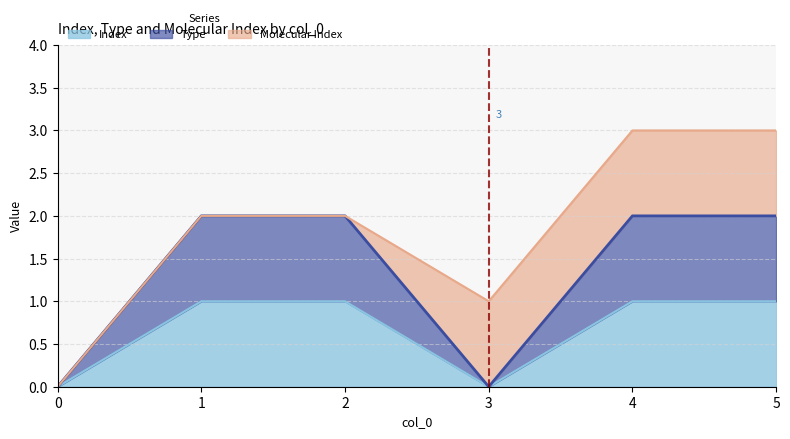

Which has a higher value, 3 or 0?

3